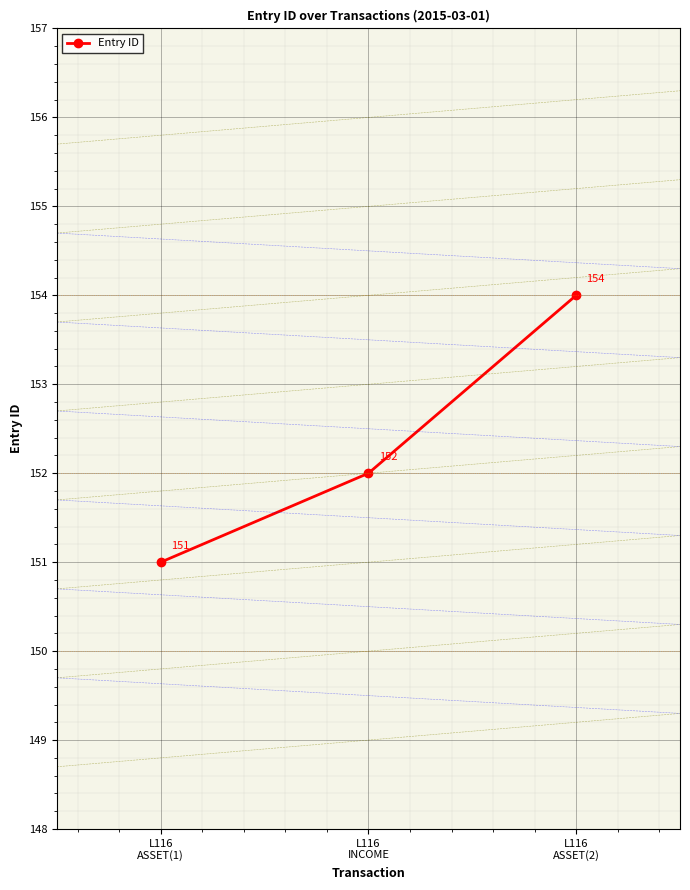

How many data points does each series have?

3